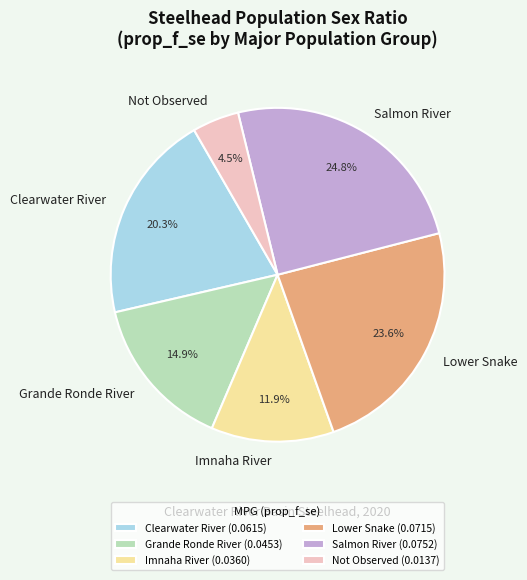

To the nearest percent, what percentage of the pie is Imnaha River?

12%